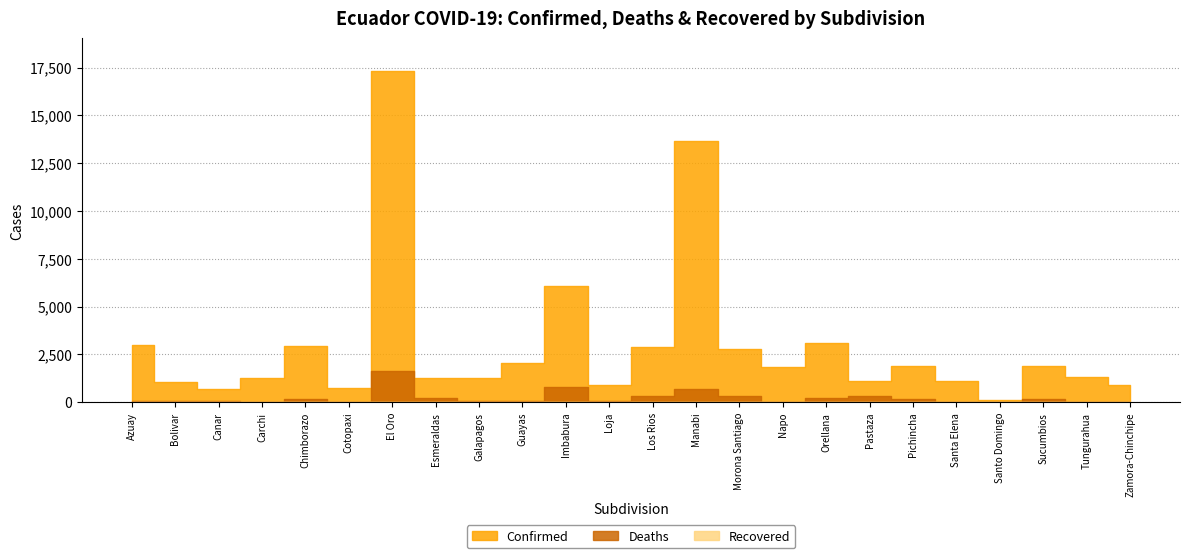

How many distinct data groups are displayed?

3